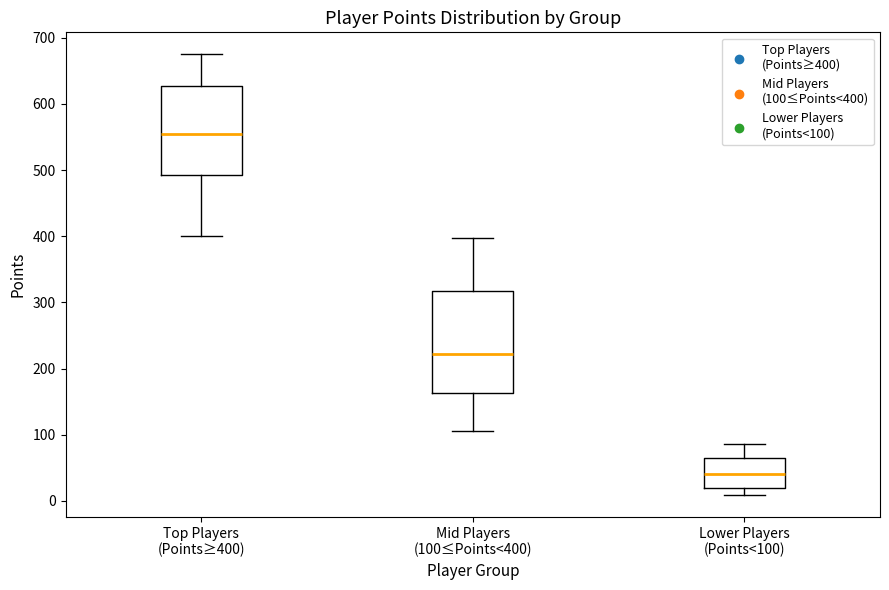

Comparing the boxes themselves (not the whiskers), which one is the tallest?

Mid Players (100≤Points<400)